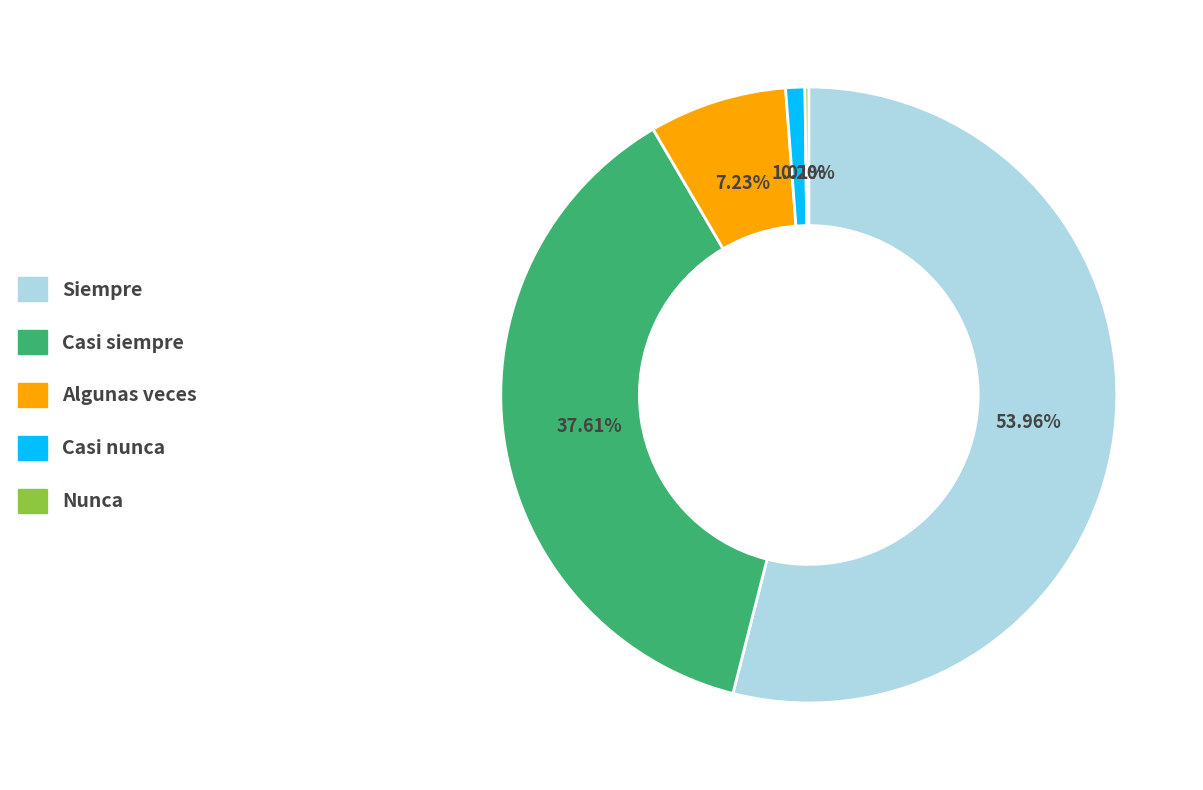

Which slice is the largest?

Siempre